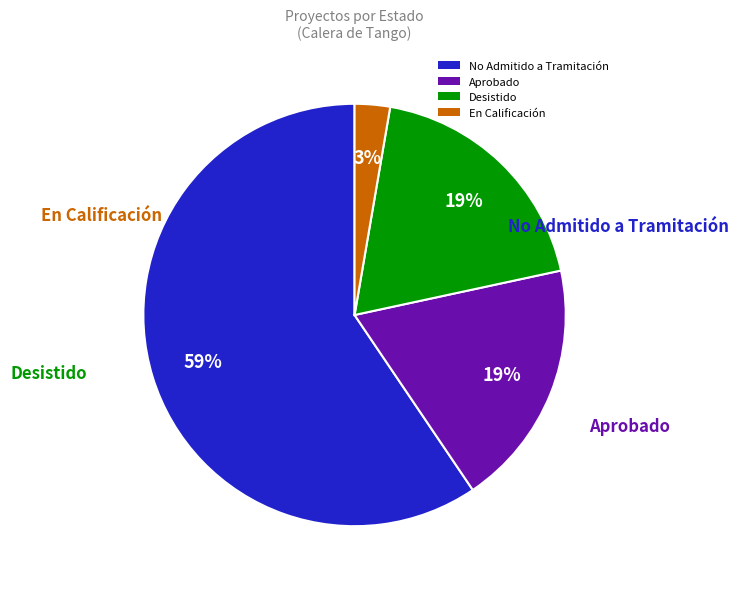

Is it true that Aprobado is 26% of the pie?

False